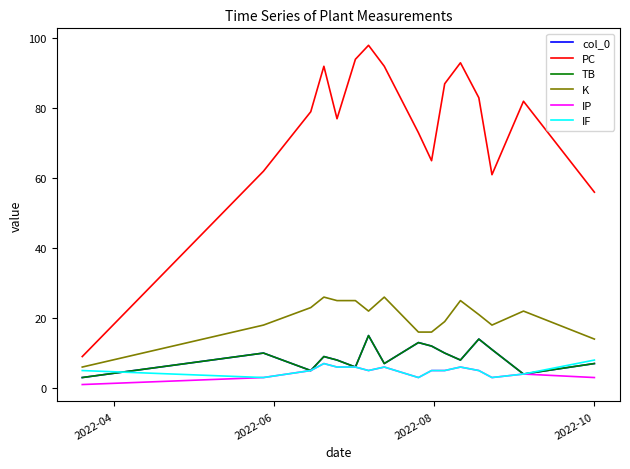

Which series has the largest total across all categories?

PC